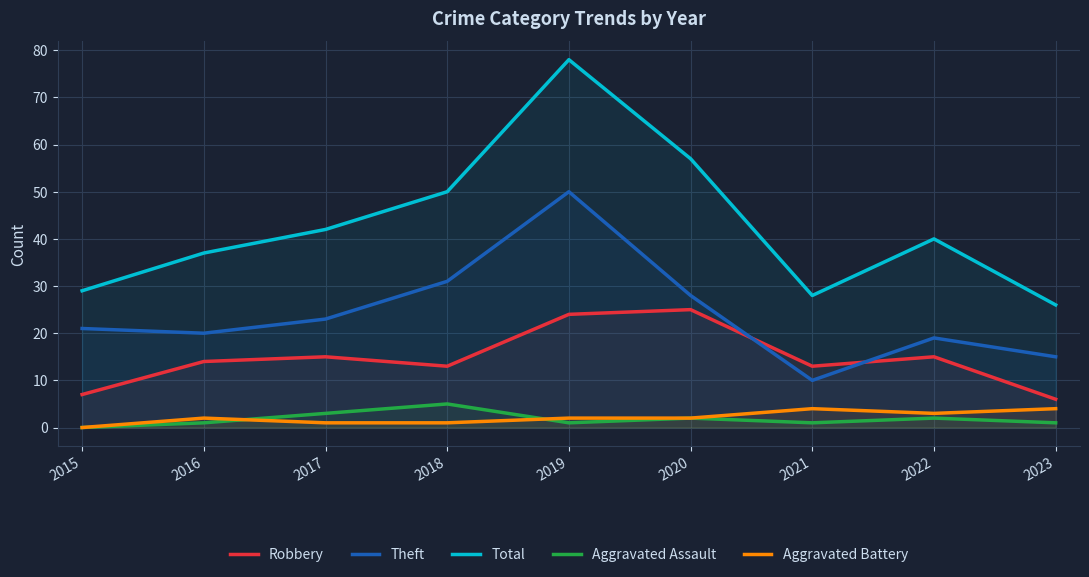

Which series has the widest spread of values?

Total